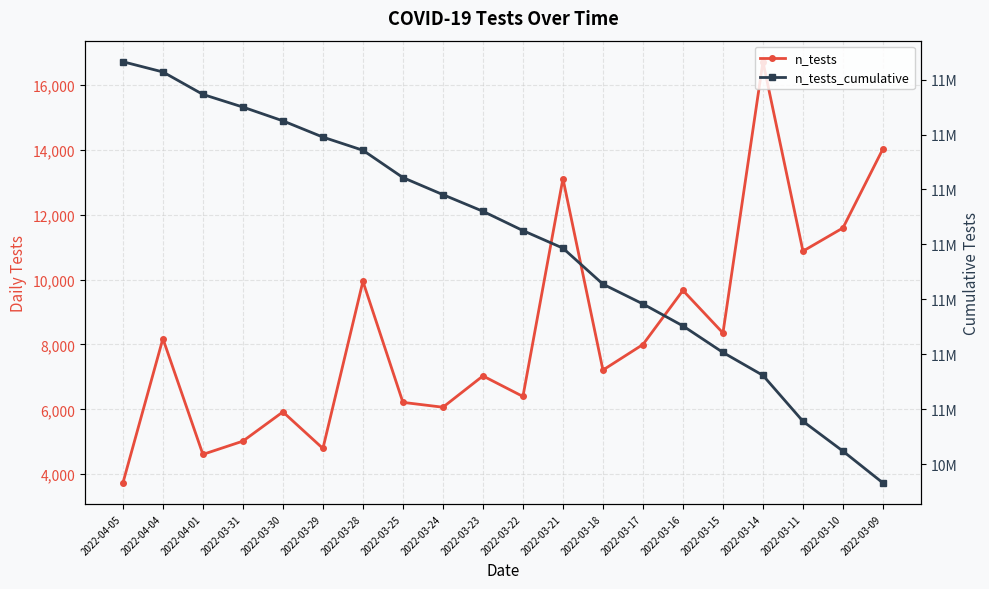

How many data points does each series have?

20